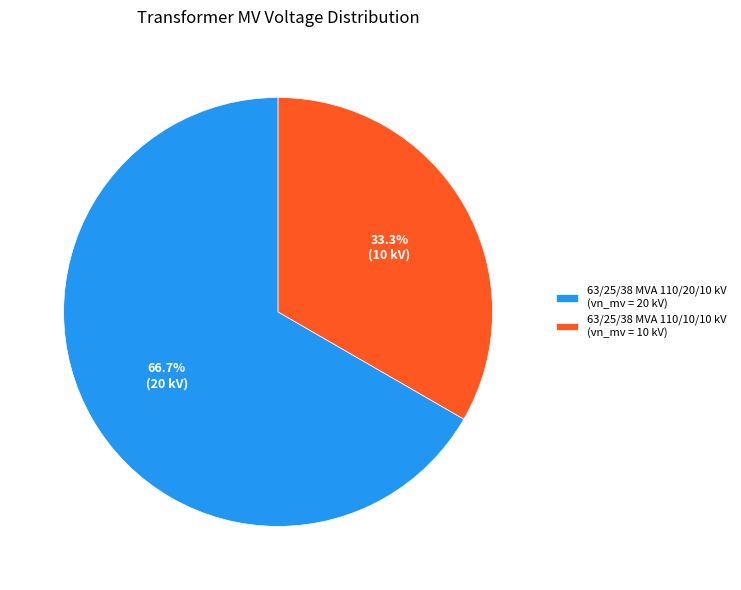

How many slices are in this pie chart?

2